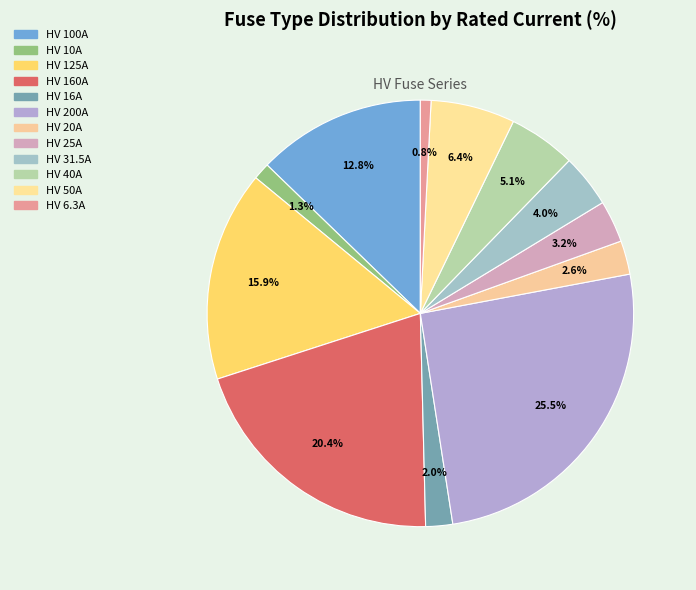

How many slices are in this pie chart?

12